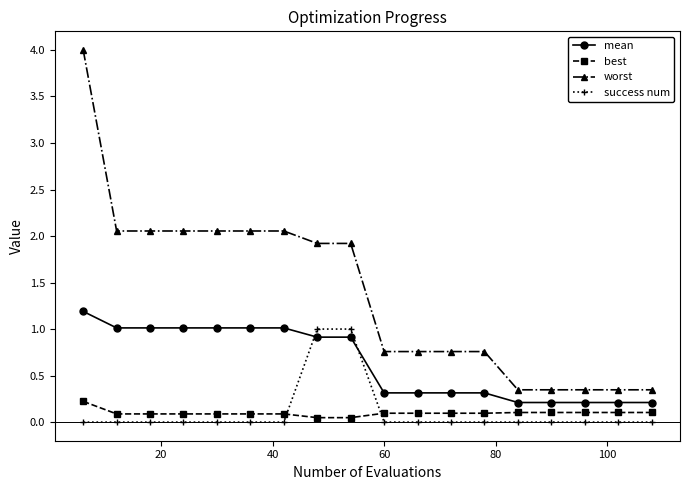

What are all the series names shown in the legend?

mean, best, worst, success num